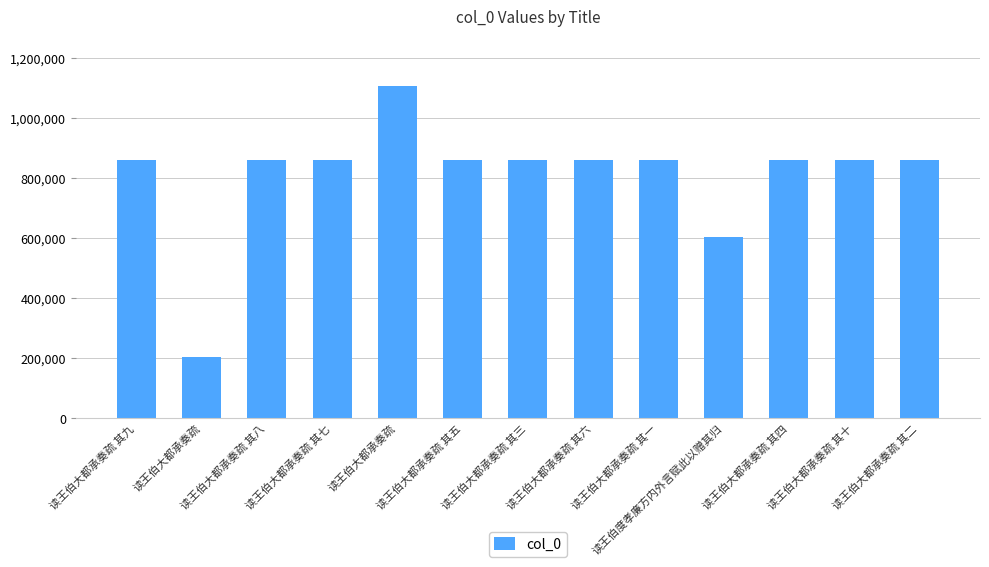

Does the chart contain any negative values?

No